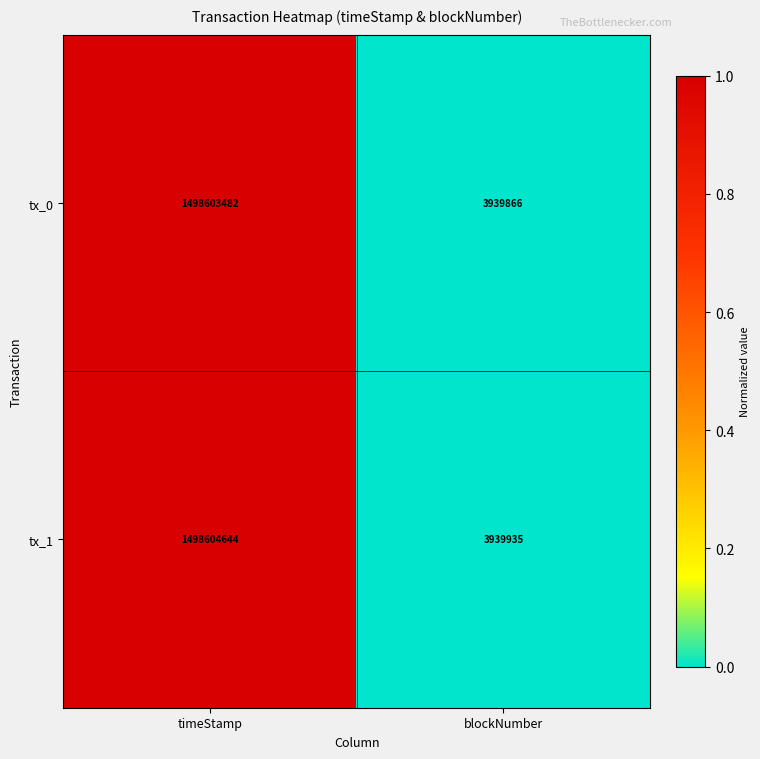

At which label does tx_1 reach its minimum?

blockNumber